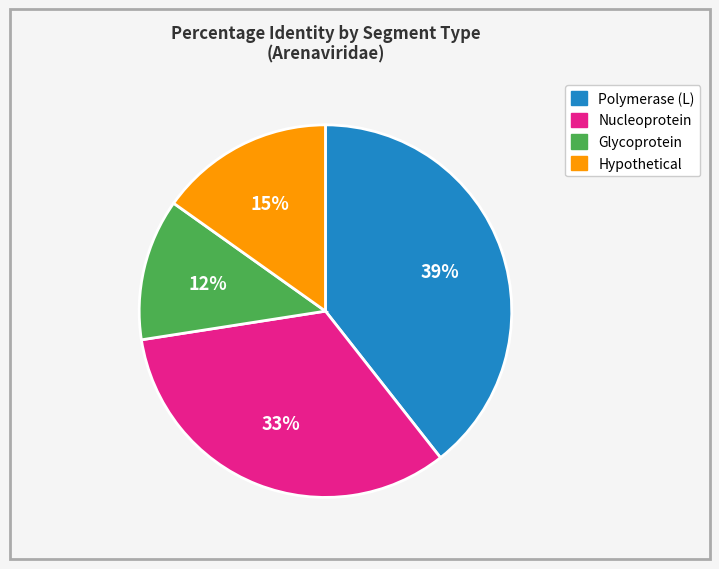

Does any single category account for the majority?

No